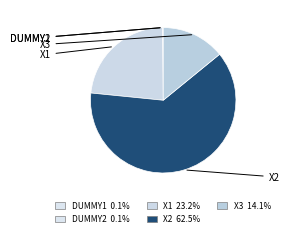

Count the number of slices in the pie.

5